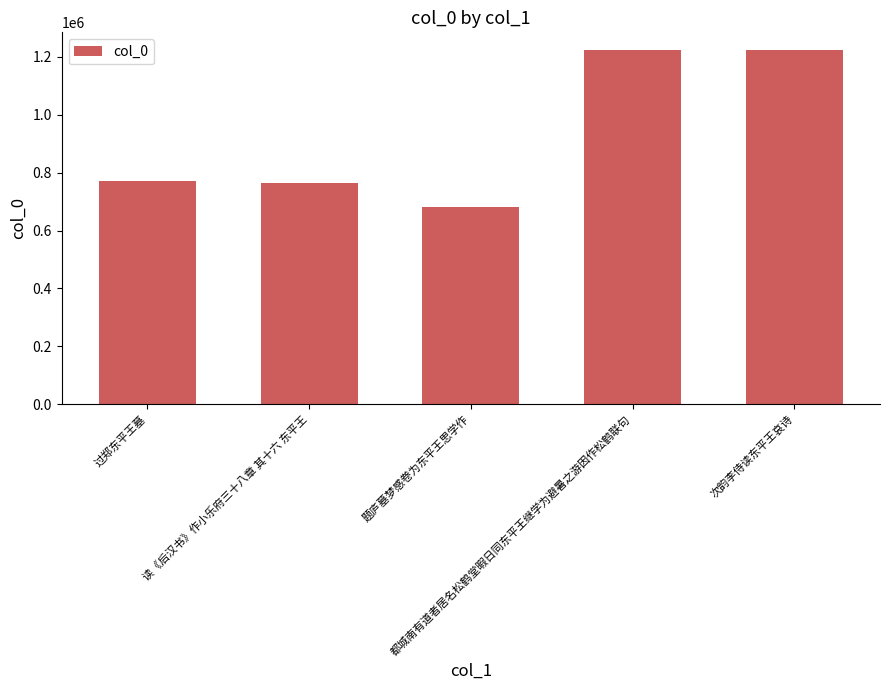

What is the change in value from 过郑东平王墓 to 次韵李侍读东平王哀诗?

+451853